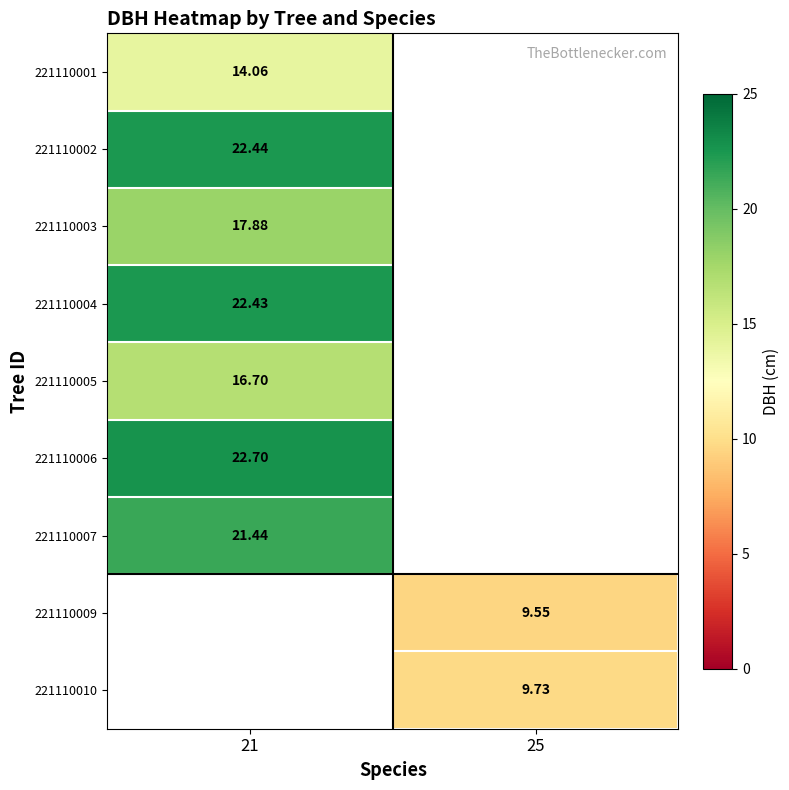

At which label does 221110006 reach its minimum?

21